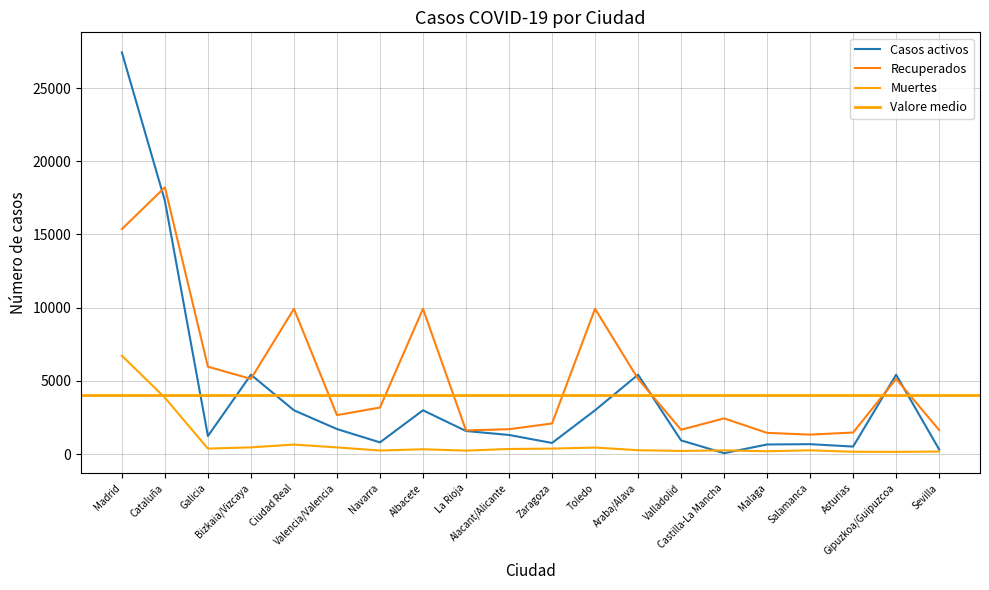

Which category has the highest value across all series?

Madrid